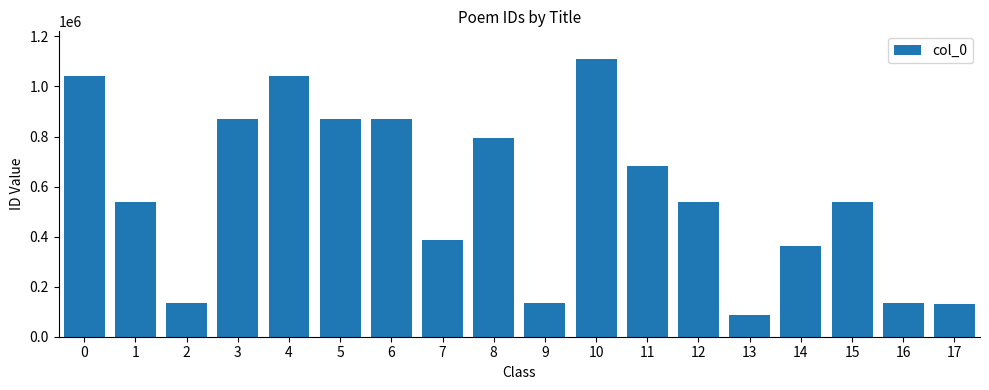

At which category does the chart reach its peak across all series?

10